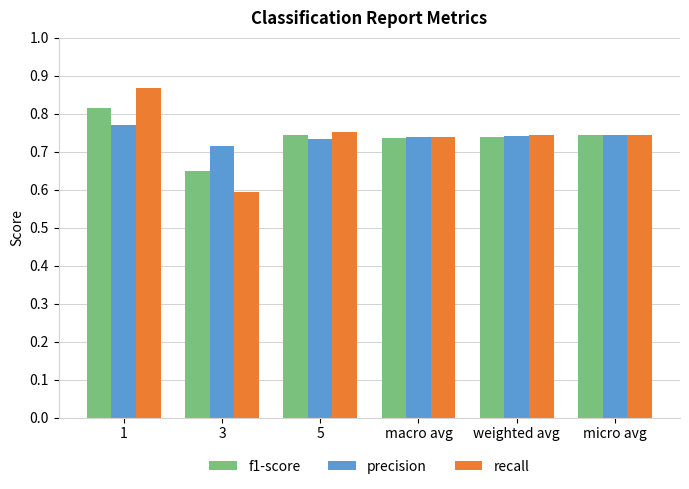

At how many categories does at least one series exceed 0?

6